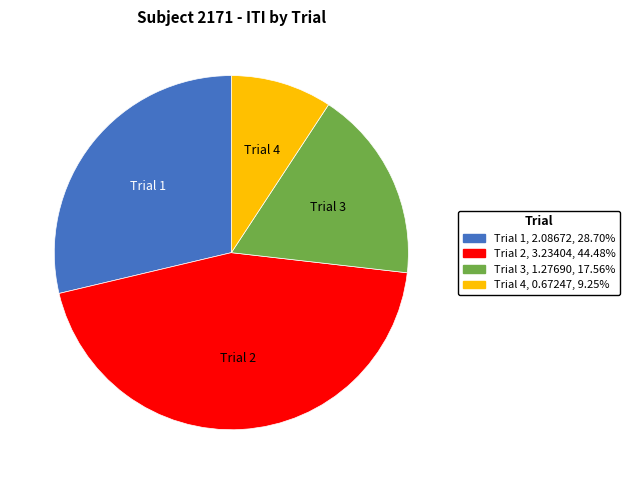

True or false: Trial 2 accounts for 44% of the total.

True